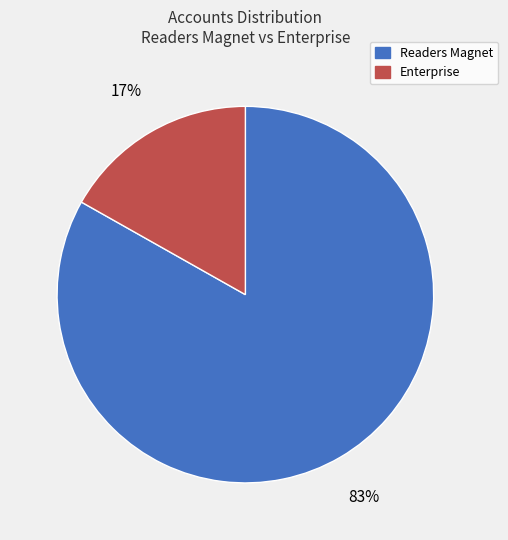

Which category accounts for the majority?

Readers Magnet